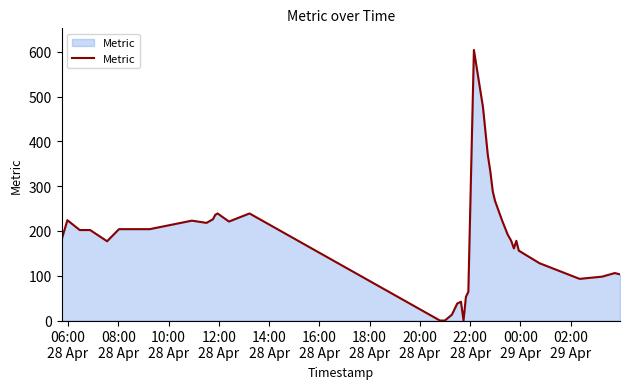

What is the greatest value displayed?

604